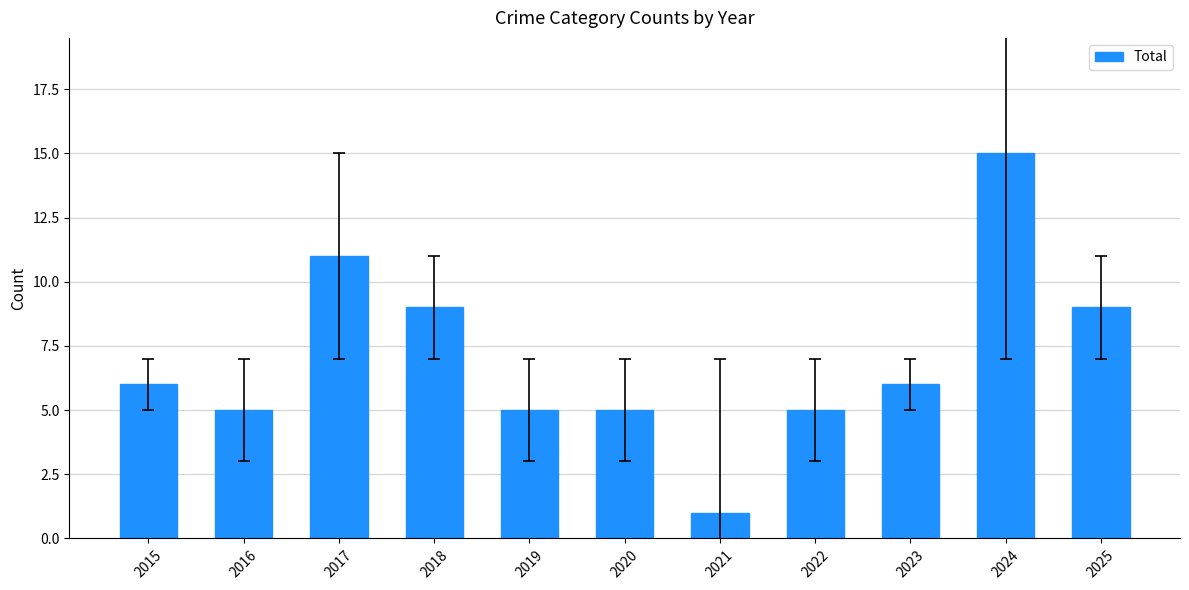

What is the change in value from 2021 to 2023?

+5